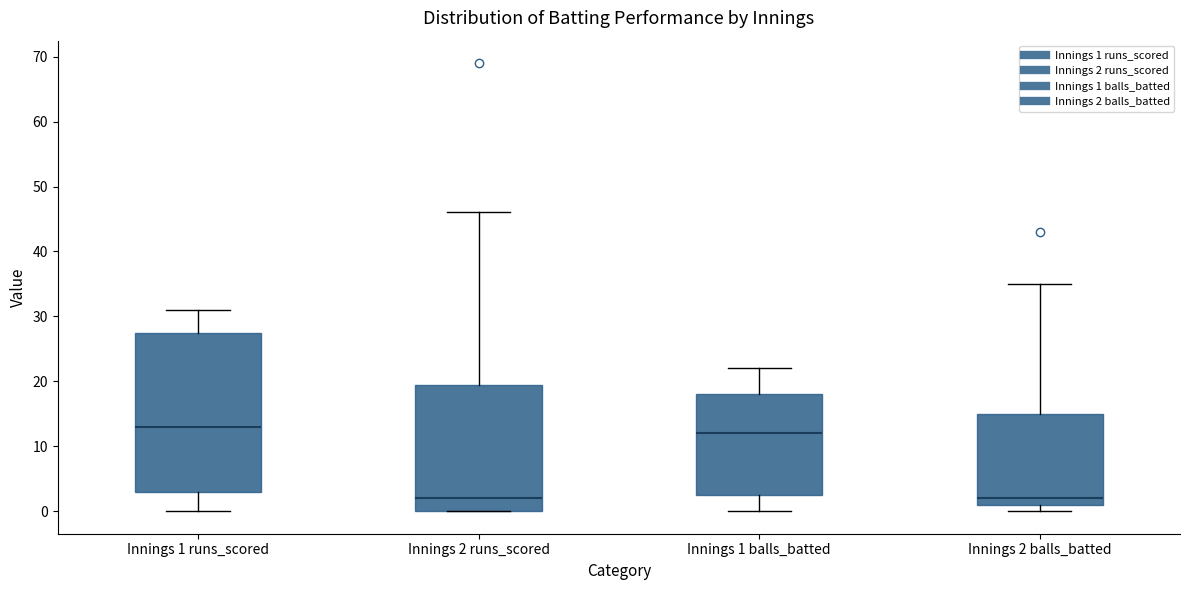

Where does the lower whisker of the box for Innings 1 balls_batted end on the y-axis? The values are not printed on the chart, so give them approximately, as read against the axis.

0